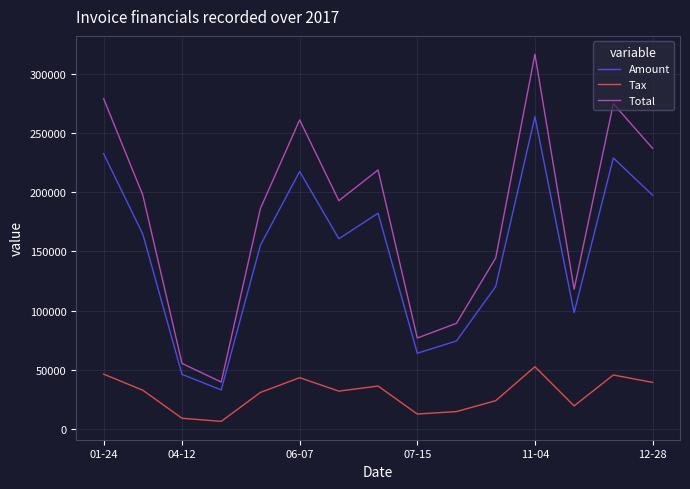

Which series has the largest range (max minus min)?

Total